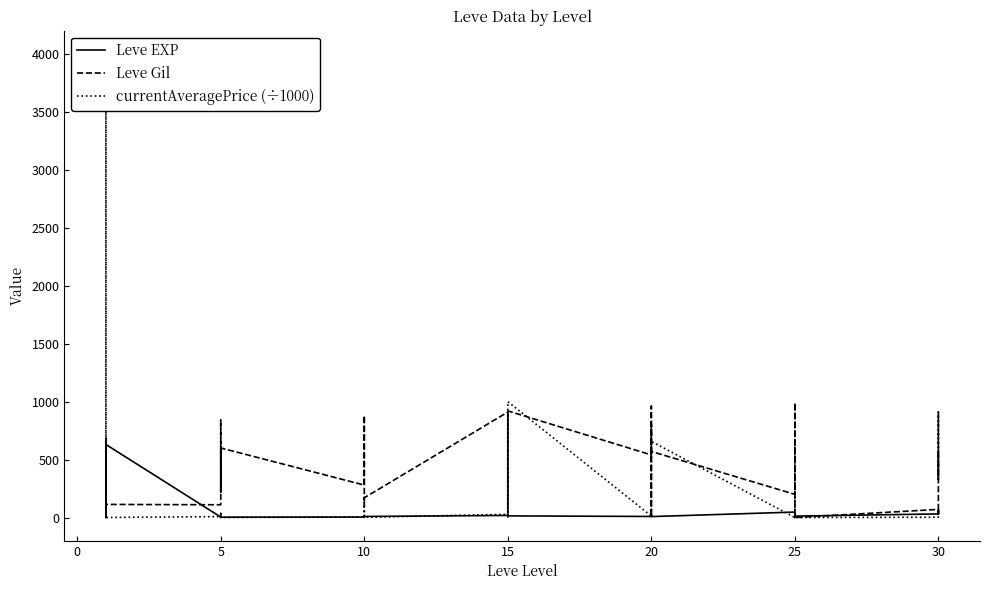

The currentAveragePrice (÷1000) series shows 12.6 at 20. True or false?

True